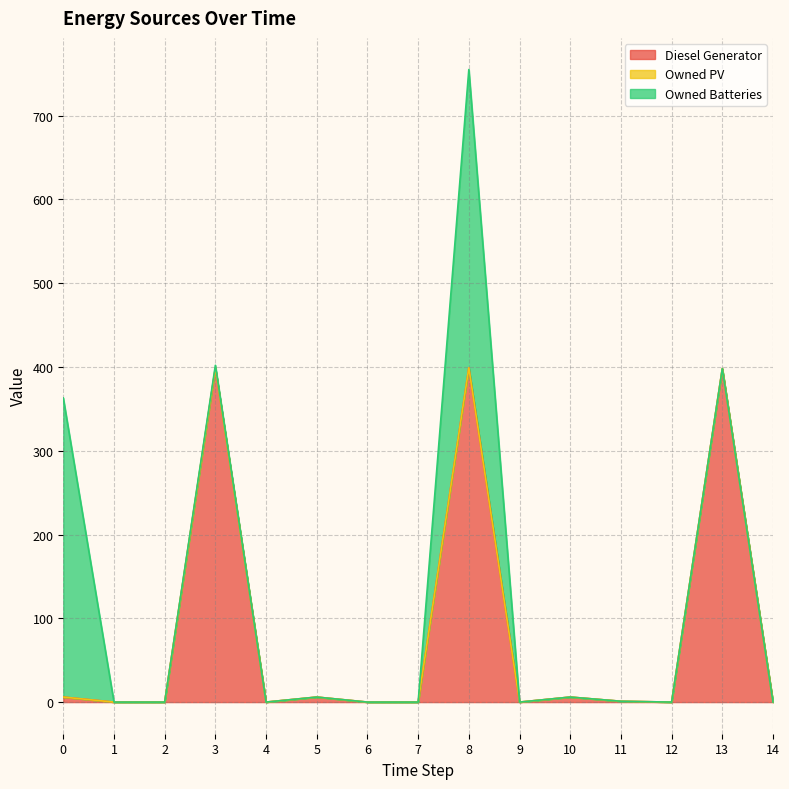

What is the highest value of the Owned Batteries series?

357